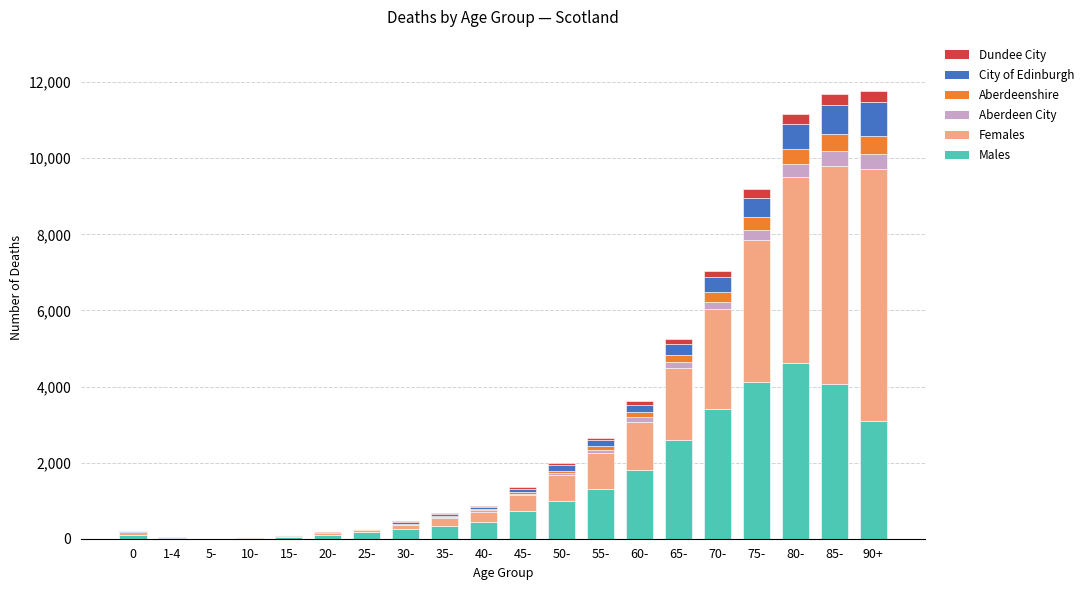

At which label does Males reach its peak?

80-